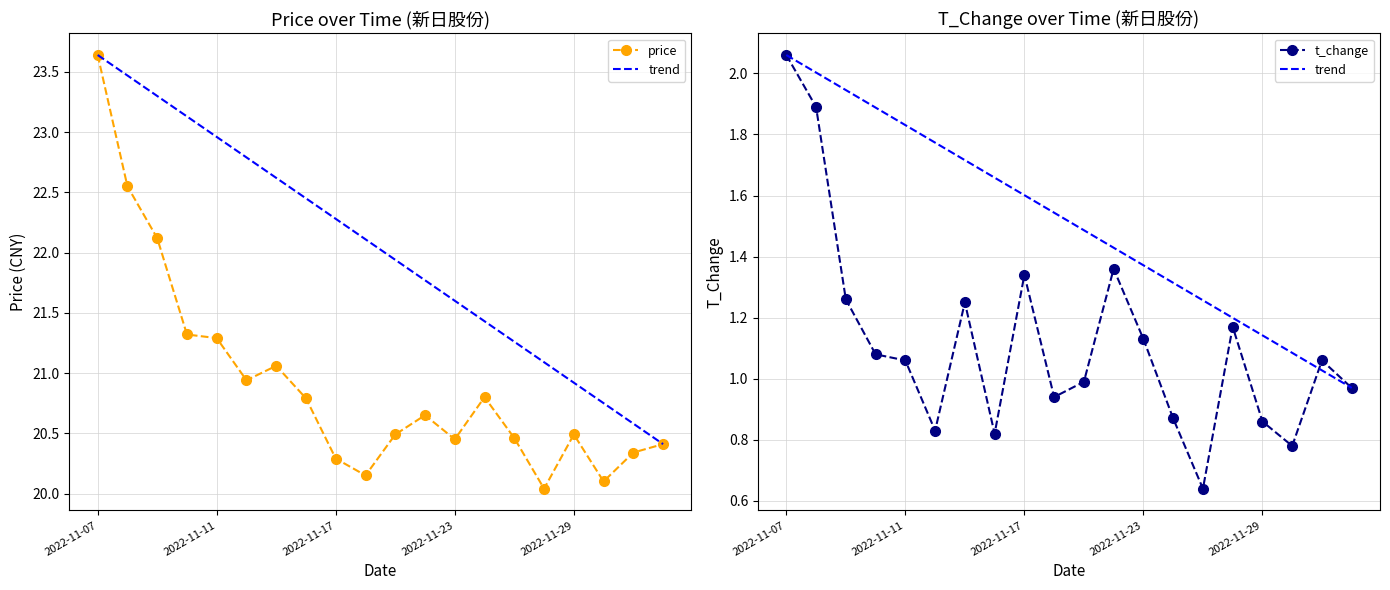

What is the maximum value for t_change?

2.1